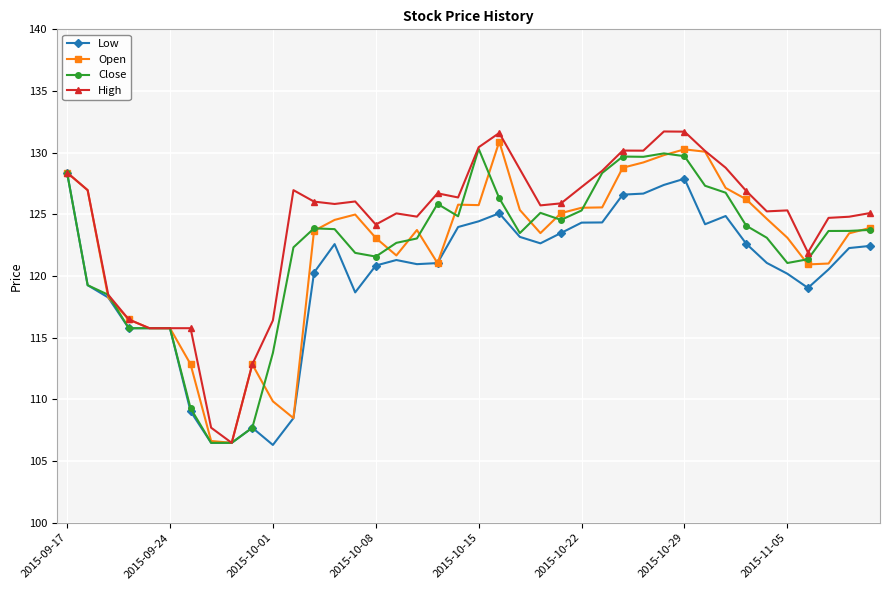

What is the minimum value for High?

106.5